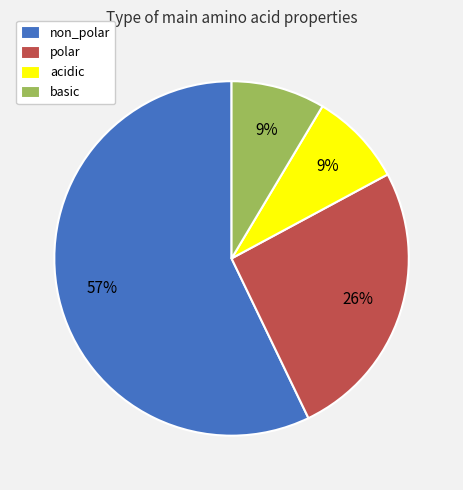

What is the largest slice in the pie chart?

non_polar